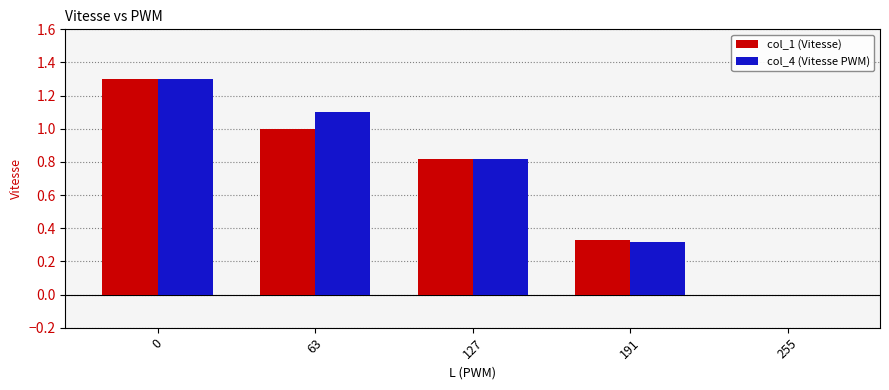

The col_4 (Vitesse PWM) series shows 1.9 at 63. True or false?

False